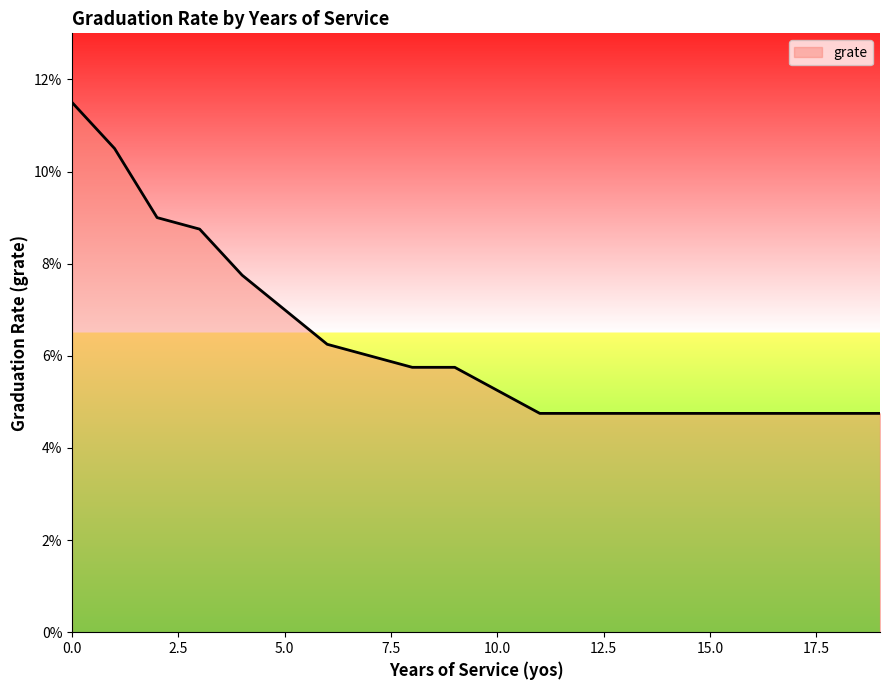

Reading left to right, extract all data points from this chart.

0=0.1	1=0.1	2=0.1	3=0.1	4=0.1	5=0.1	6=0.1	7=0.1	8=0.1	9=0.1	10=0.1	11=0.0	12=0.0	13=0.0	14=0.0	15=0.0	16=0.0	17=0.0	18=0.0	19=0.0